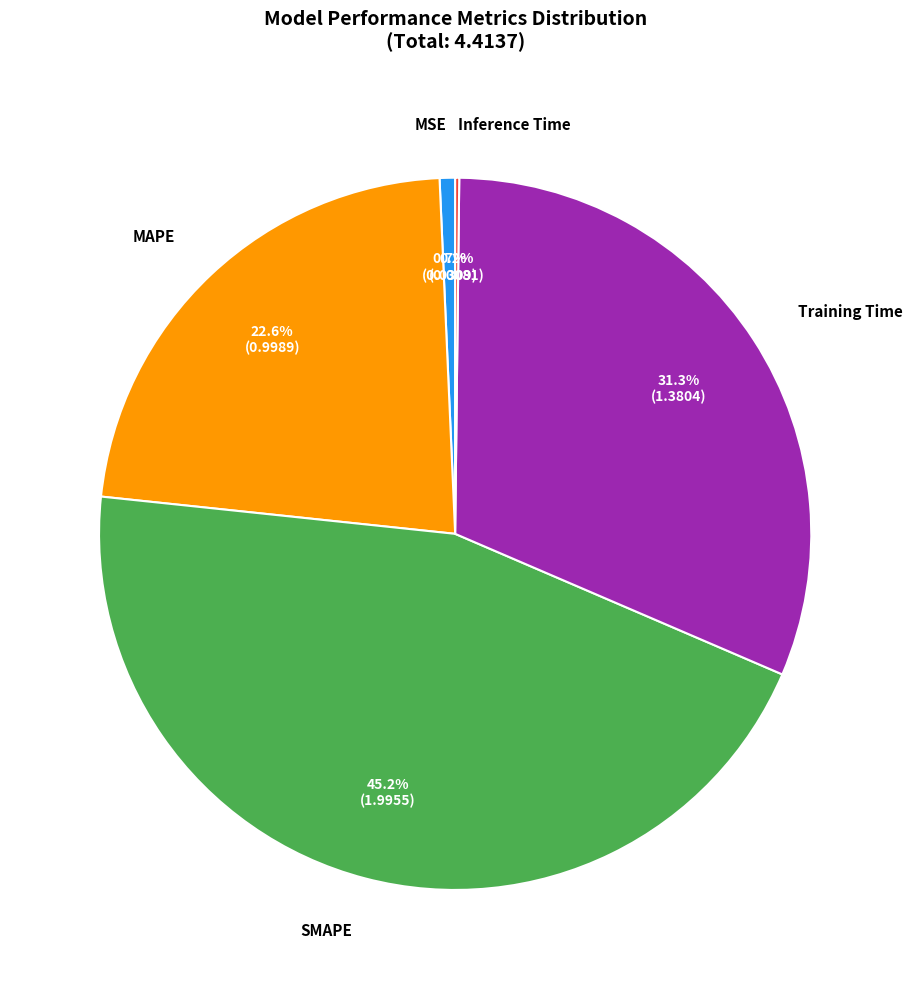

Is there a majority slice in this chart?

No